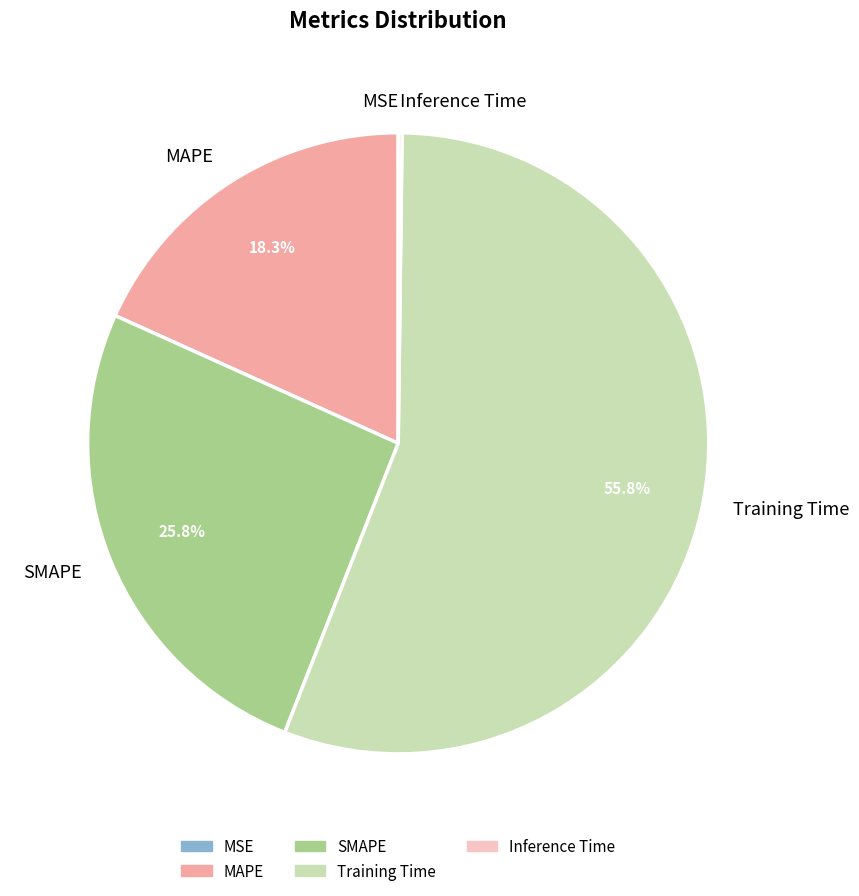

Is there any slice that represents more than half of the pie?

Yes